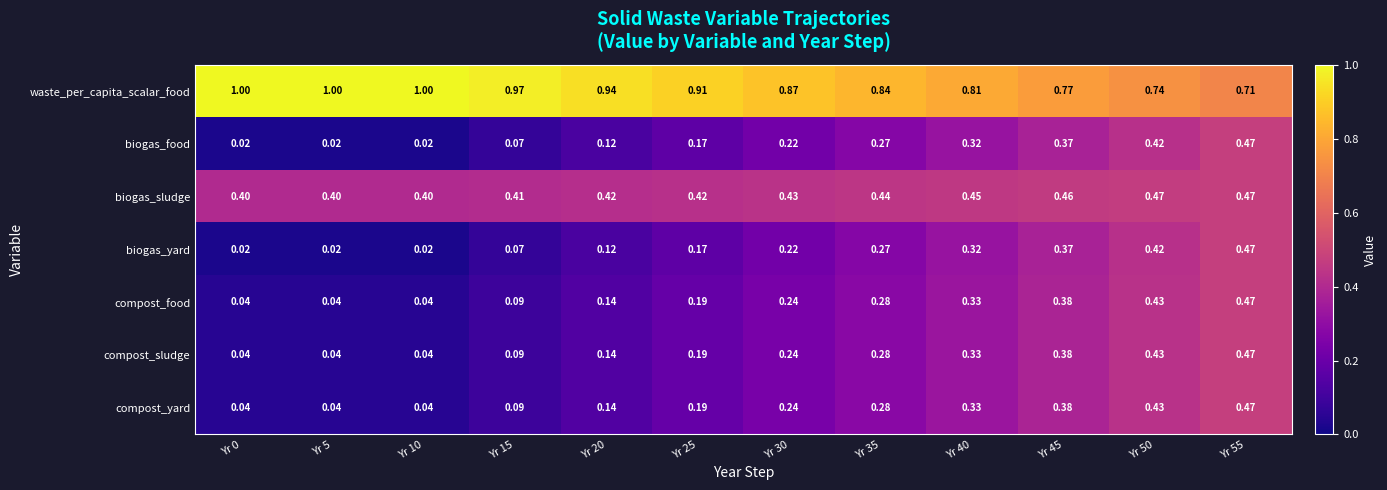

Which series has the largest total across all categories?

waste_per_capita_scalar_food